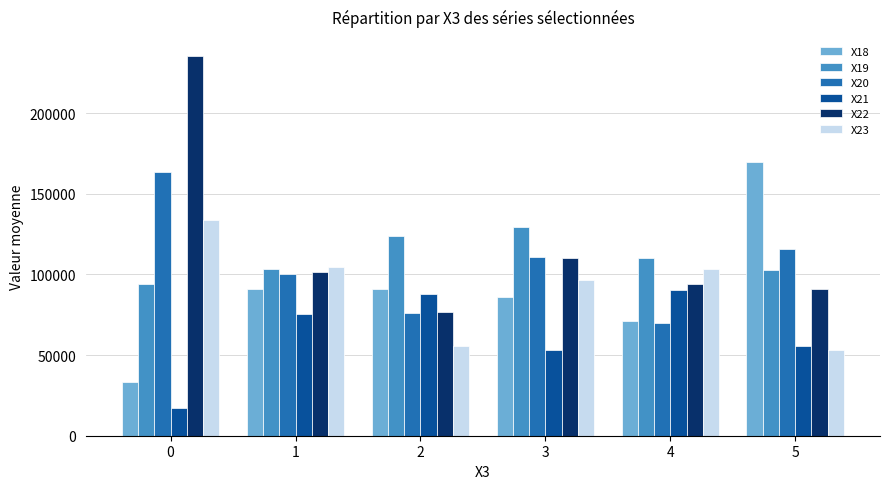

What is the maximum value shown in the chart?

235422.0